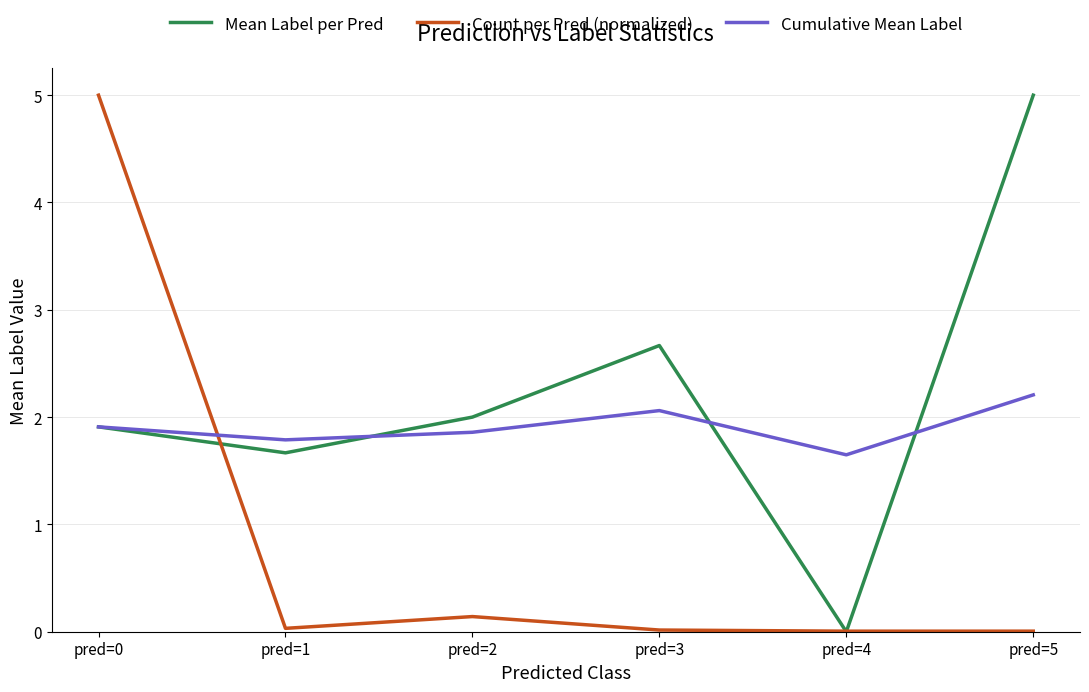

How many values in Mean Label per Pred are above zero?

5